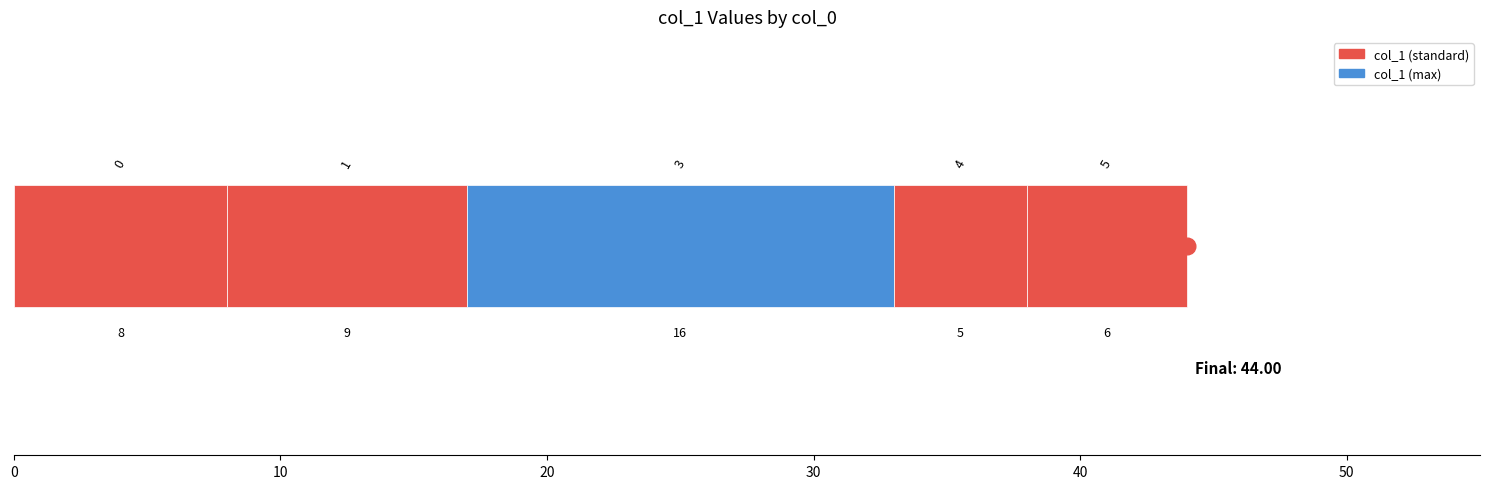

What is the value of the 4th bar from the left?

5